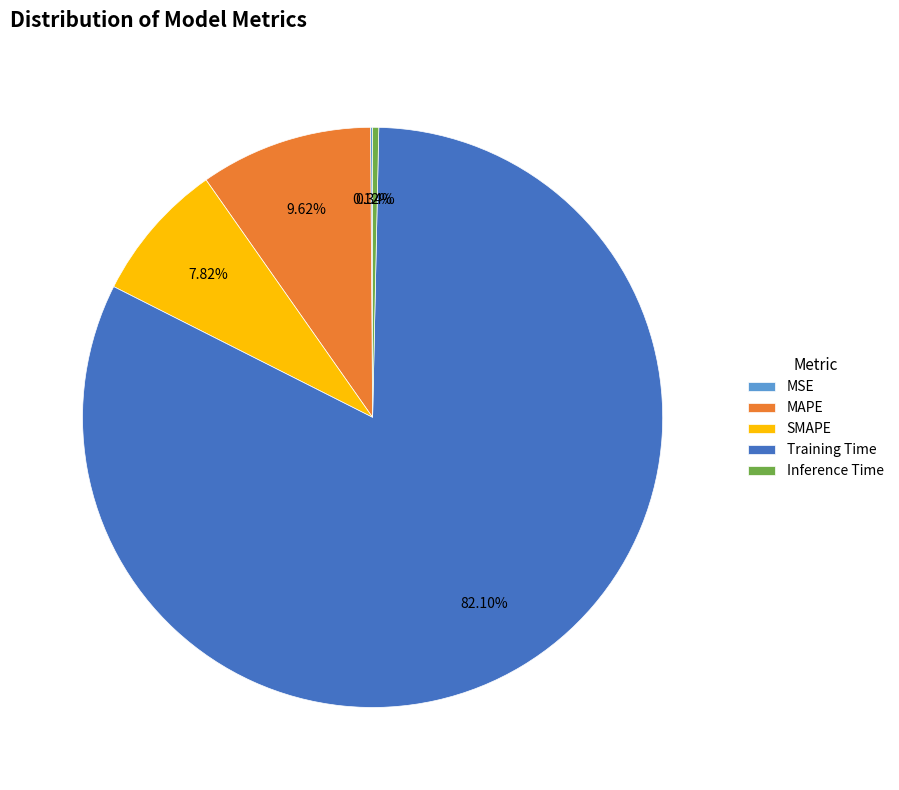

To the nearest percent, what is the difference between the largest and smallest slice percentages?

82%